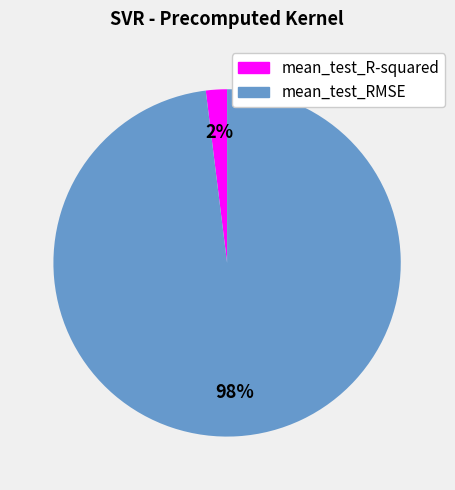

Does any single category account for the majority?

Yes